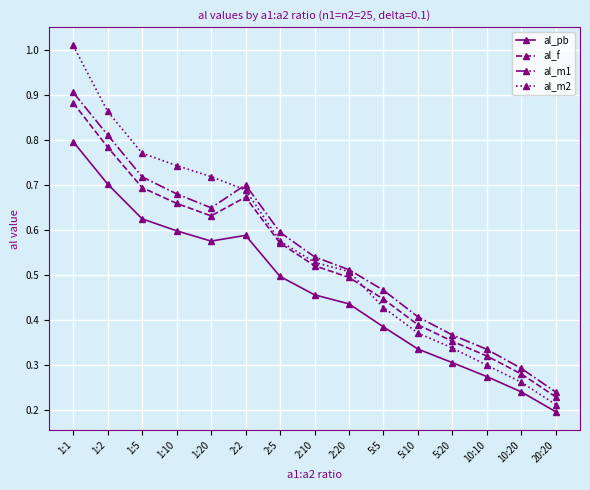

True or false: al_f and al_pb intersect in this chart.

False